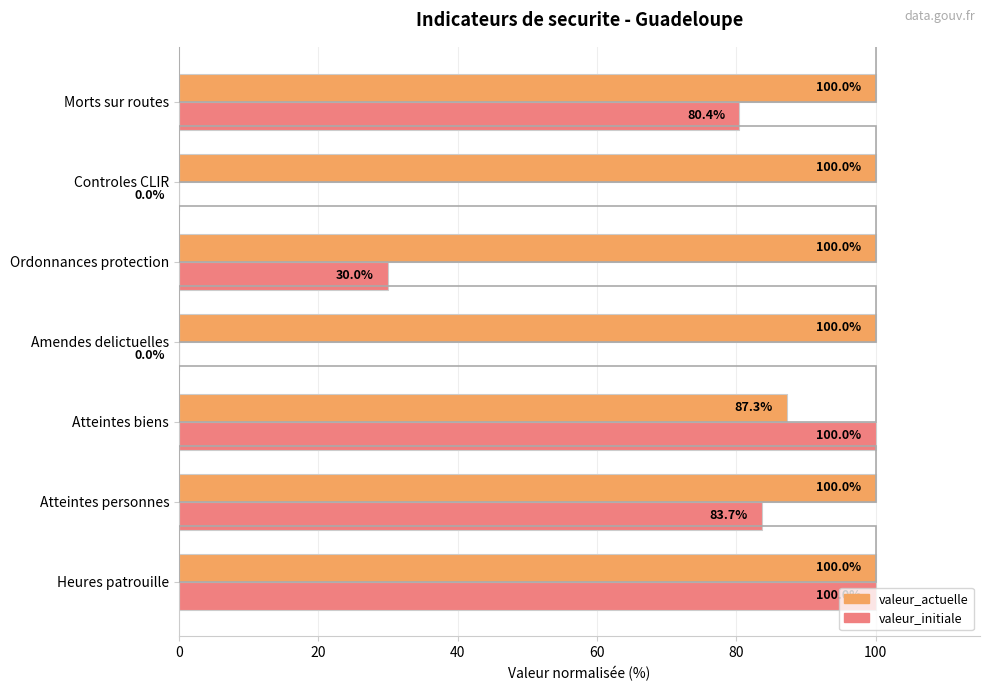

What value does the valeur_initiale series have at Ordonnances protection?

30.0